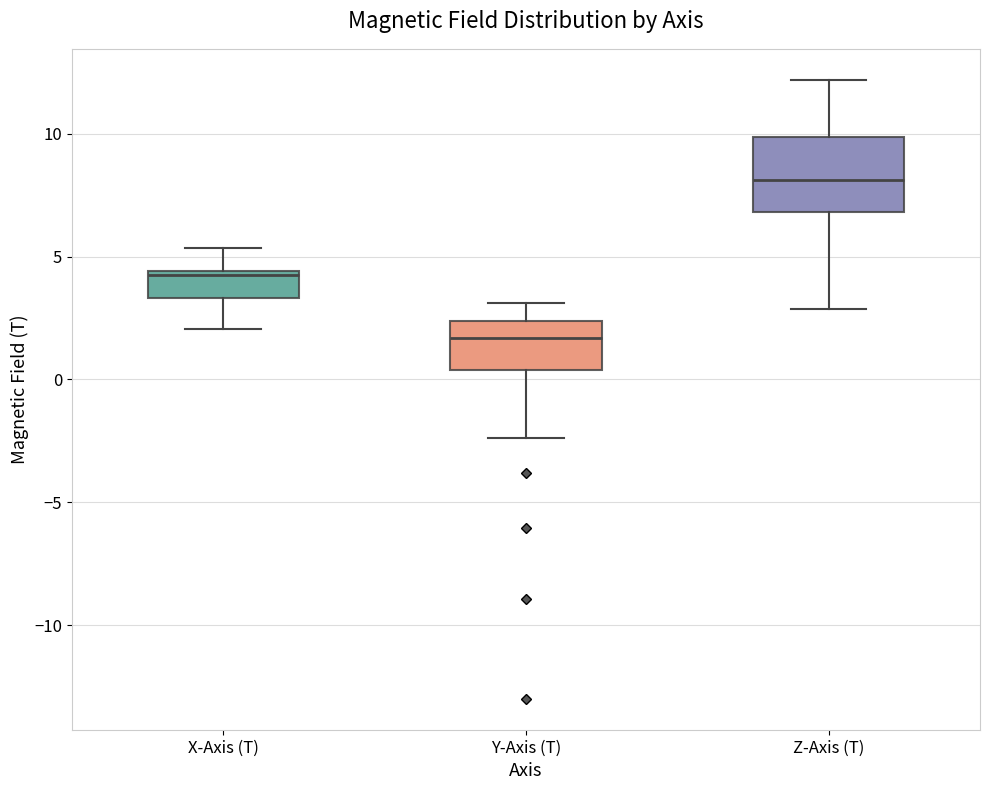

Reading left to right, read every box against the y-axis: the position of its median line, the range the box covers, and the ends of its whiskers. The values are not printed on the chart, so give them approximately, as read against the axis.

X-Axis (T): median 4.0, box 3.5 to 4.5, whiskers 2.0 to 5.5
Y-Axis (T): median 1.5, box 0.5 to 2.5, whiskers -2.5 to 3.0
Z-Axis (T): median 8.0, box 7.0 to 10.0, whiskers 3.0 to 12.0